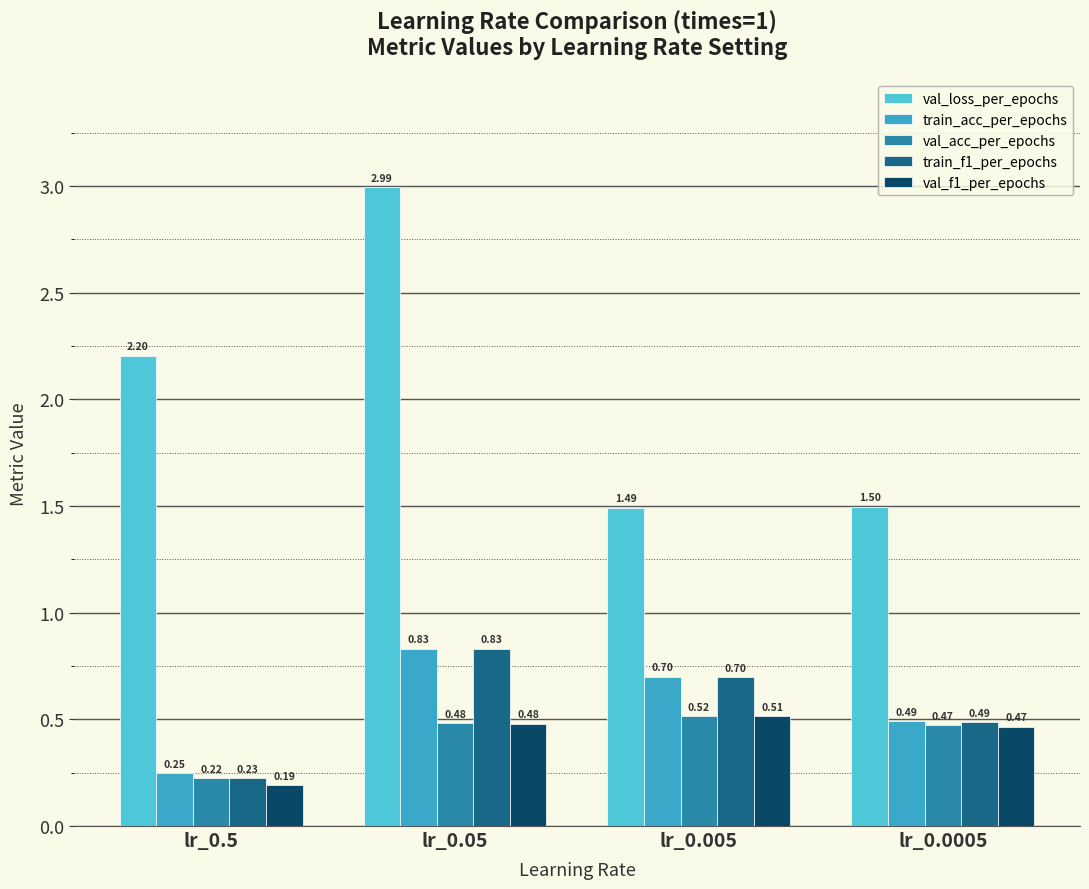

Which series has the largest total across all categories?

val_loss_per_epochs